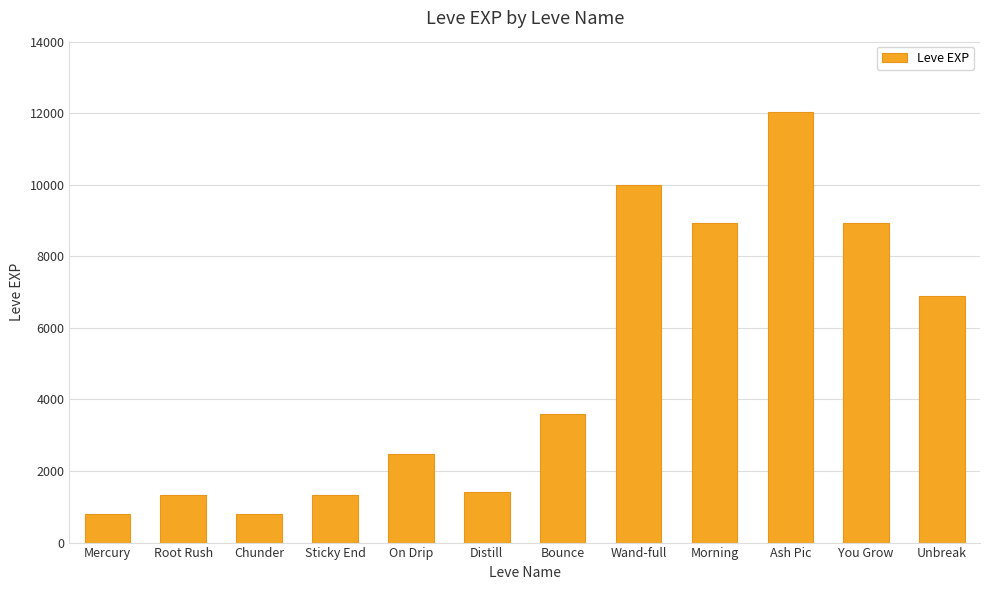

What is the label of the 9th bar from the right?

Sticky End